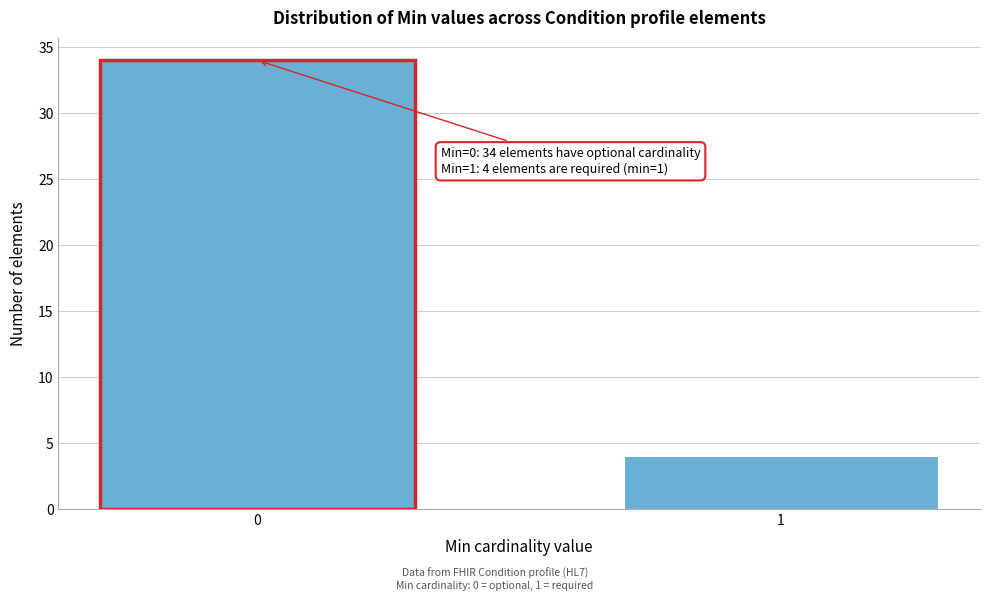

Reading right to left, extract all data points from this chart.

4	34